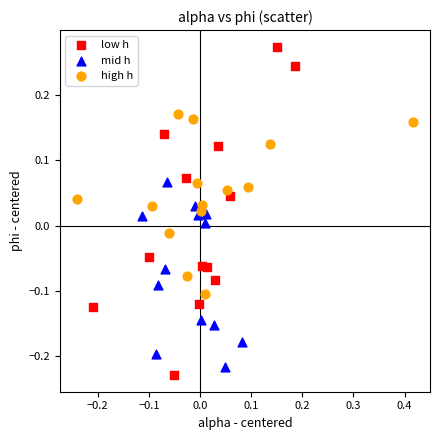

Which series reaches the minimum Y coordinate?

low h